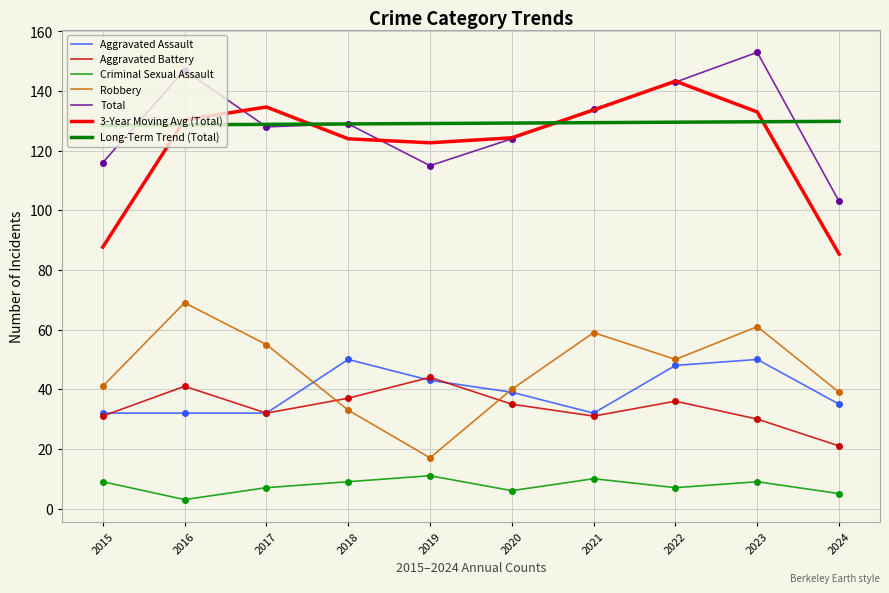

How many interior local peaks does the Aggravated Battery series have?

3